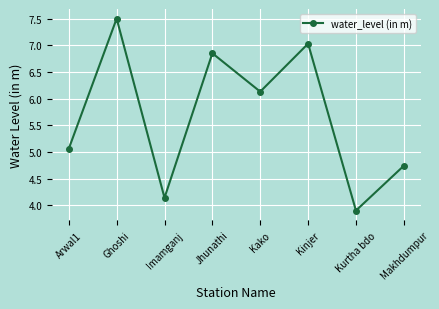

What is the maximum value shown in the chart?

7.5